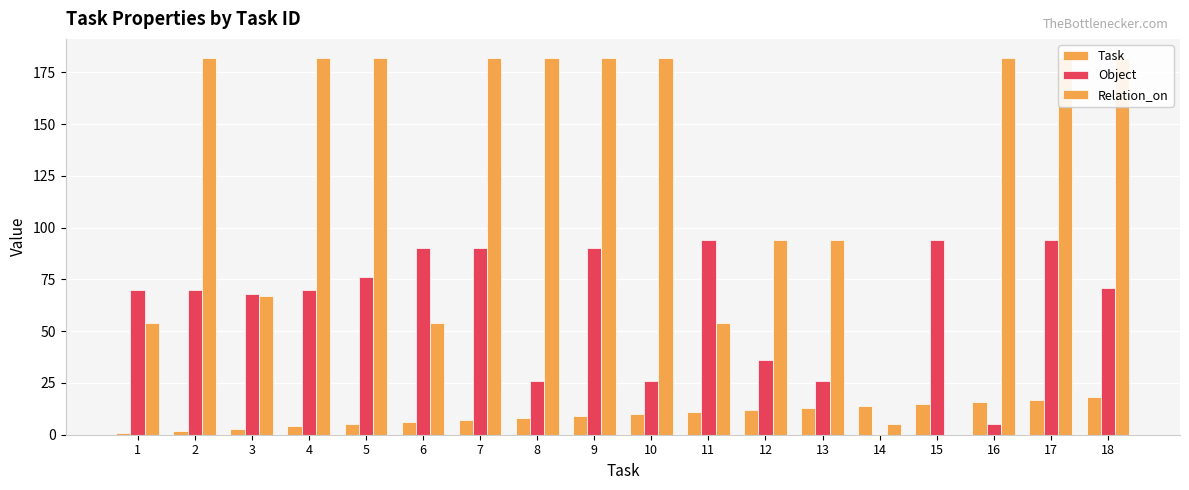

How many values in Relation_on are above zero?

17